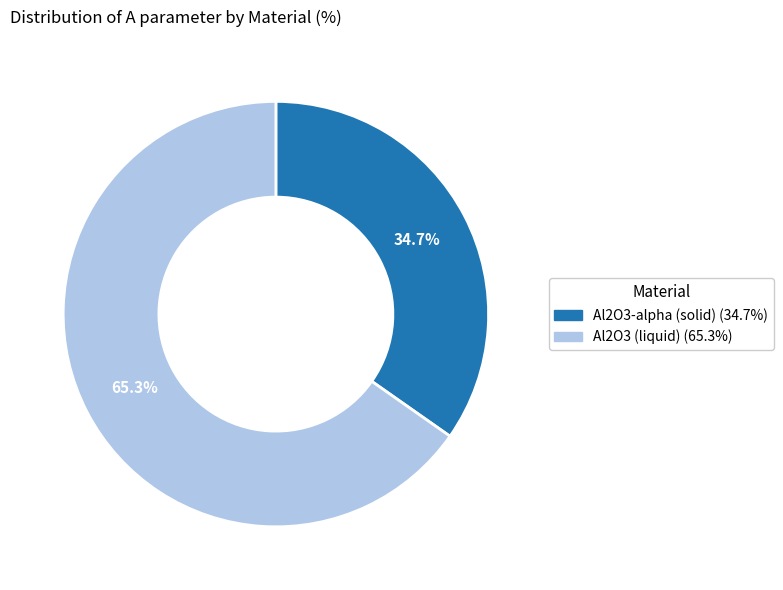

Rank the categories by value from lowest to highest.

Al2O3-alpha (solid), Al2O3 (liquid)